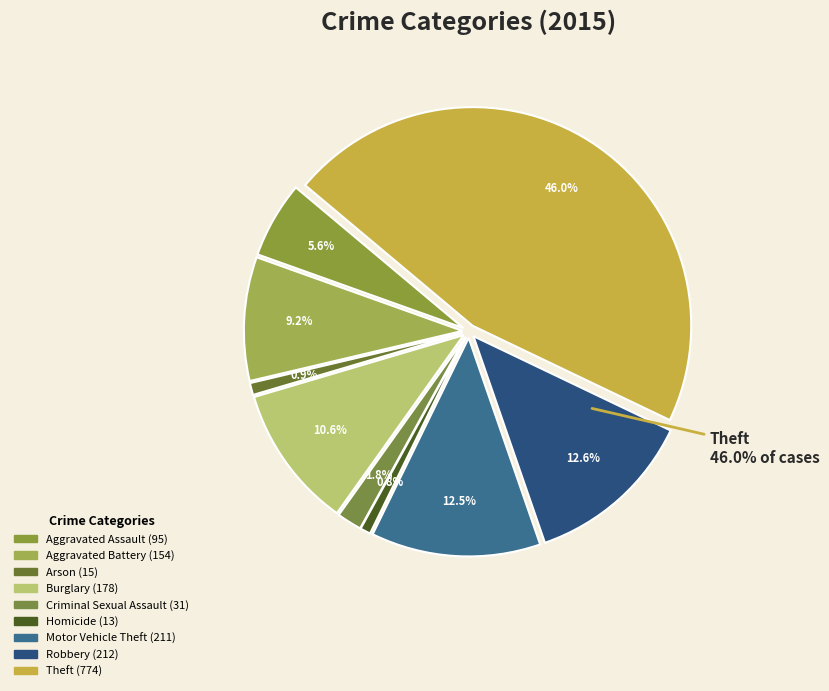

Does Burglary represent more than half of the total?

No